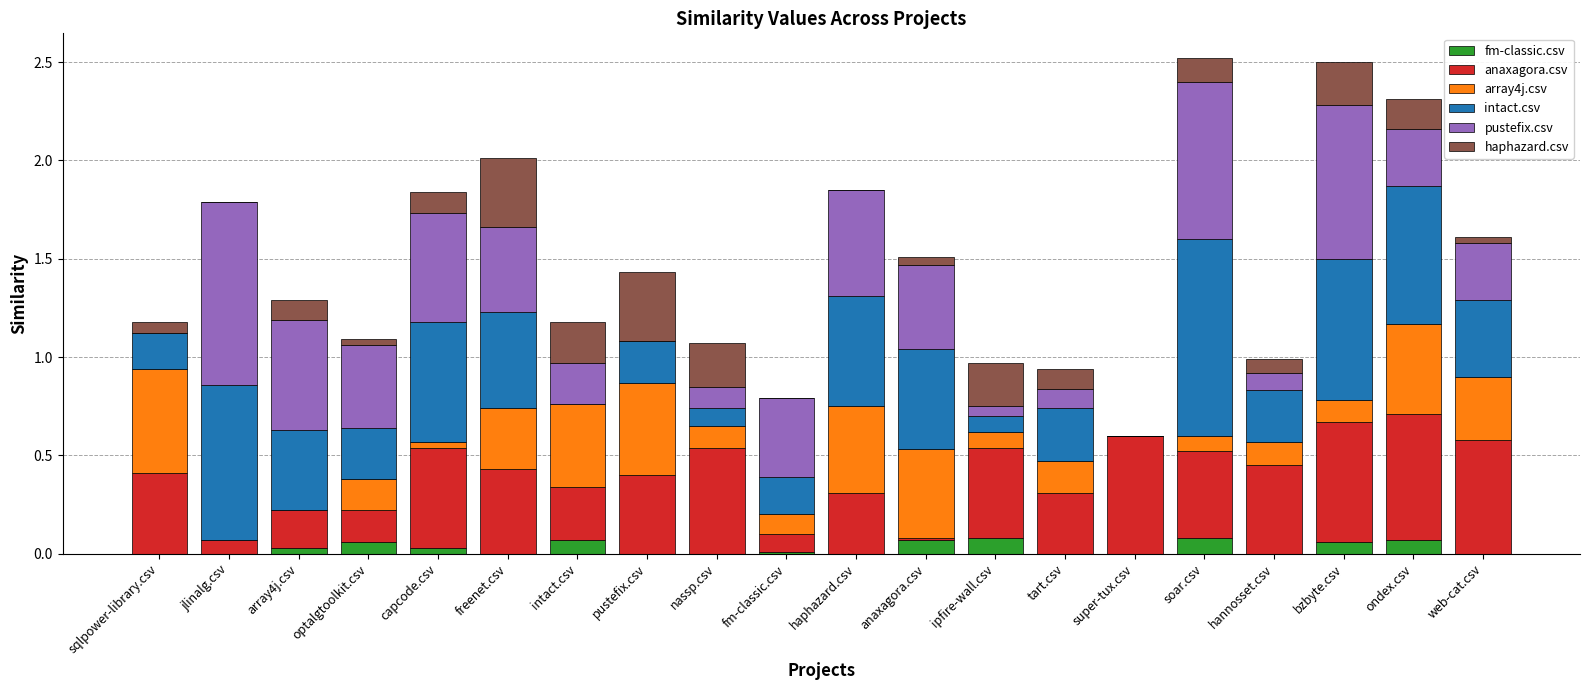

Is it true that fm-classic.csv equals 0.0 at web-cat.csv?

True